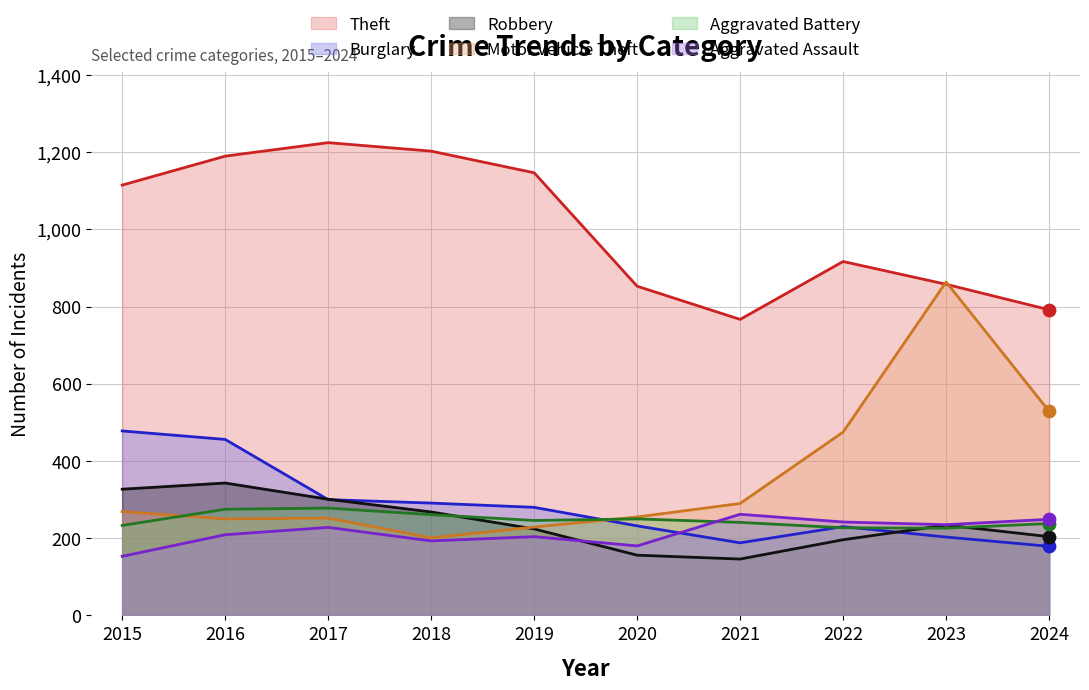

What are all the series names shown in the legend?

Theft, Burglary, Robbery, Motor Vehicle Theft, Aggravated Battery, Aggravated Assault